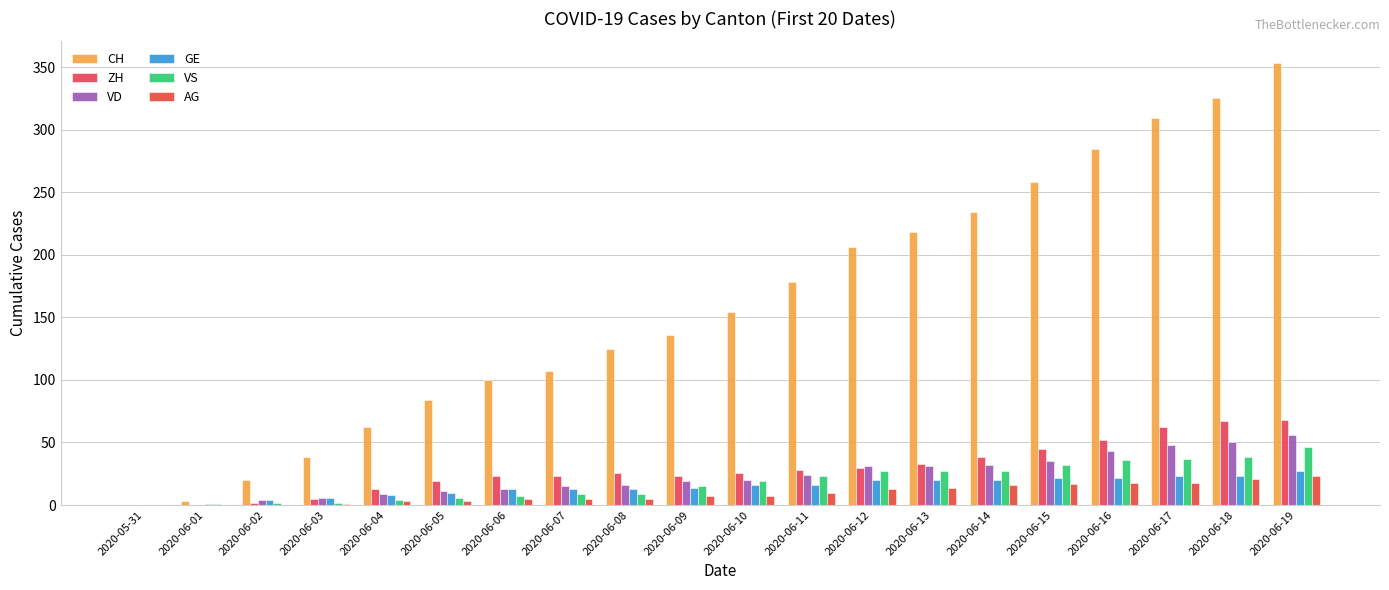

What is the maximum value shown in the chart?

353